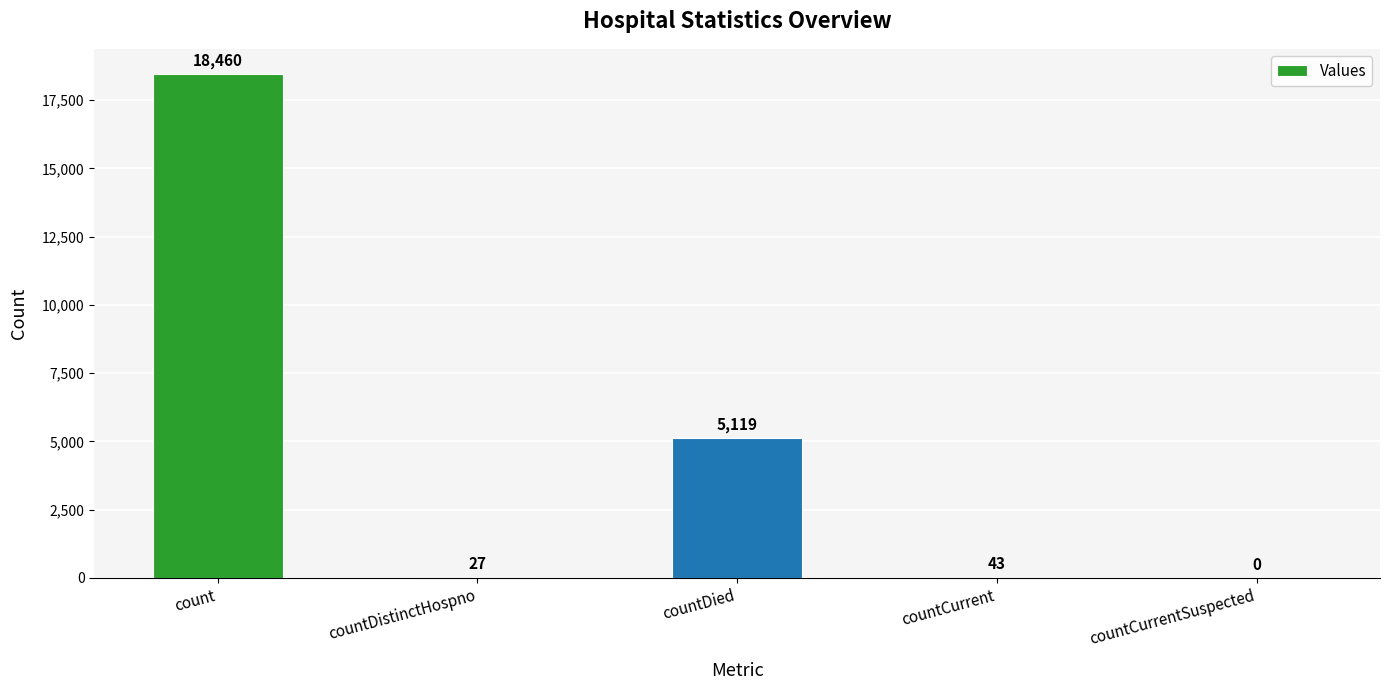

The chart shows a value of 27 at countDistinctHospno. True or false?

True